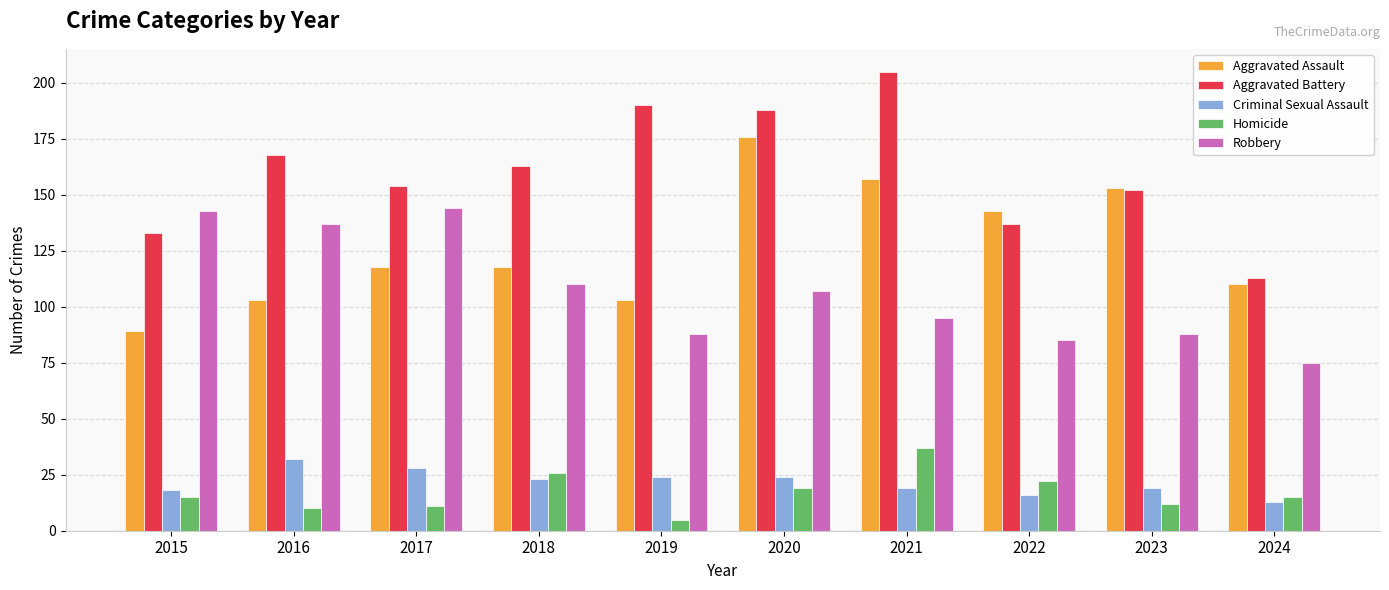

The Robbery series shows 188 at 2017. True or false?

False